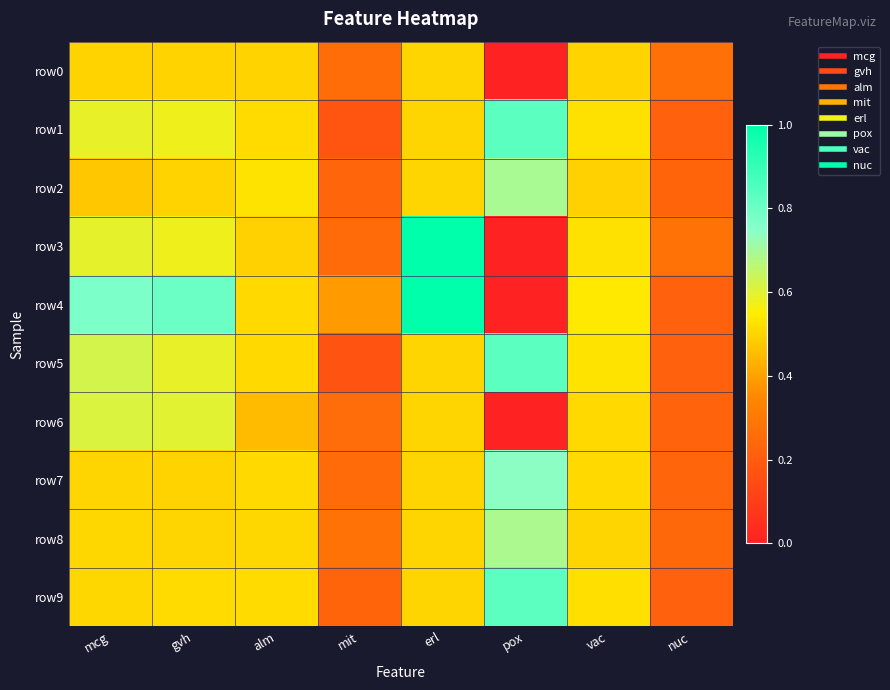

What is the maximum value shown in the chart?

1.0